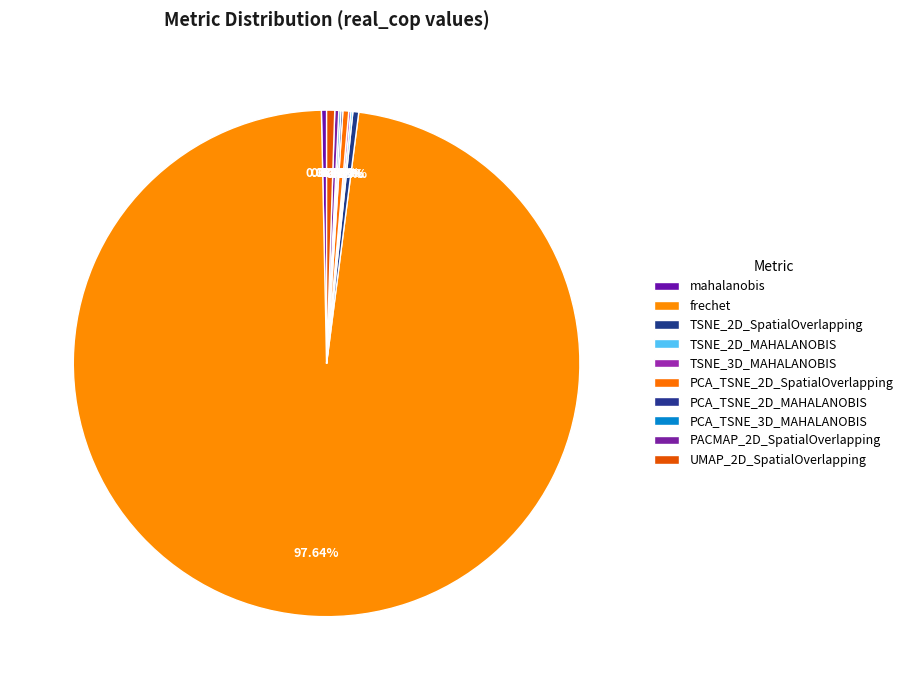

To the nearest percent, what is the difference between the frechet and TSNE_2D_MAHALANOBIS slice percentages?

98%